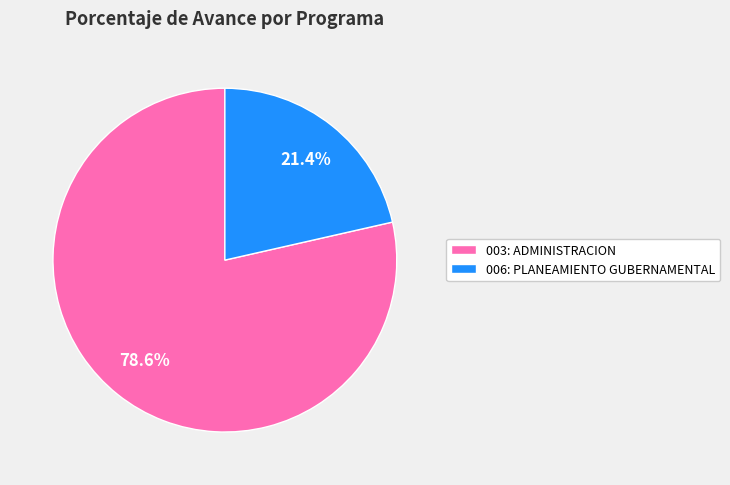

How many slices are in this pie chart?

2